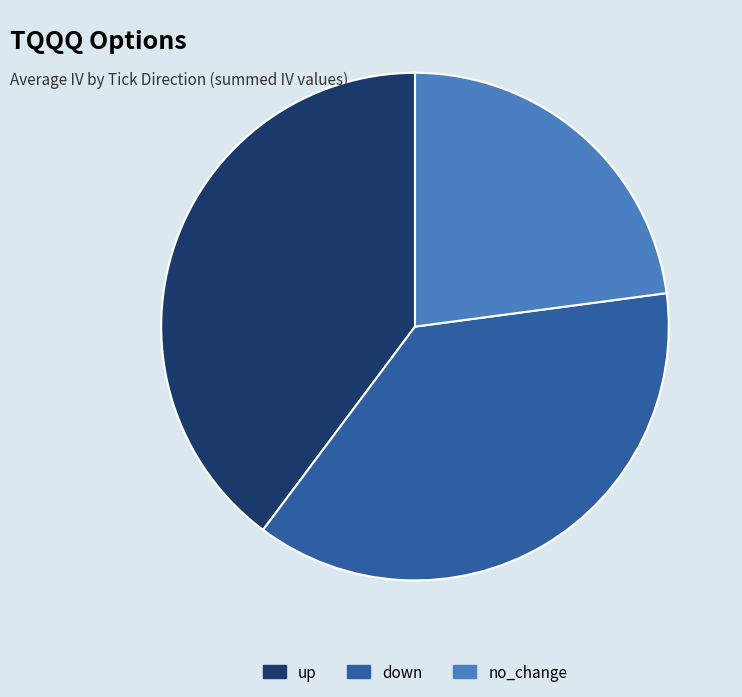

What is the largest slice in the pie chart?

up